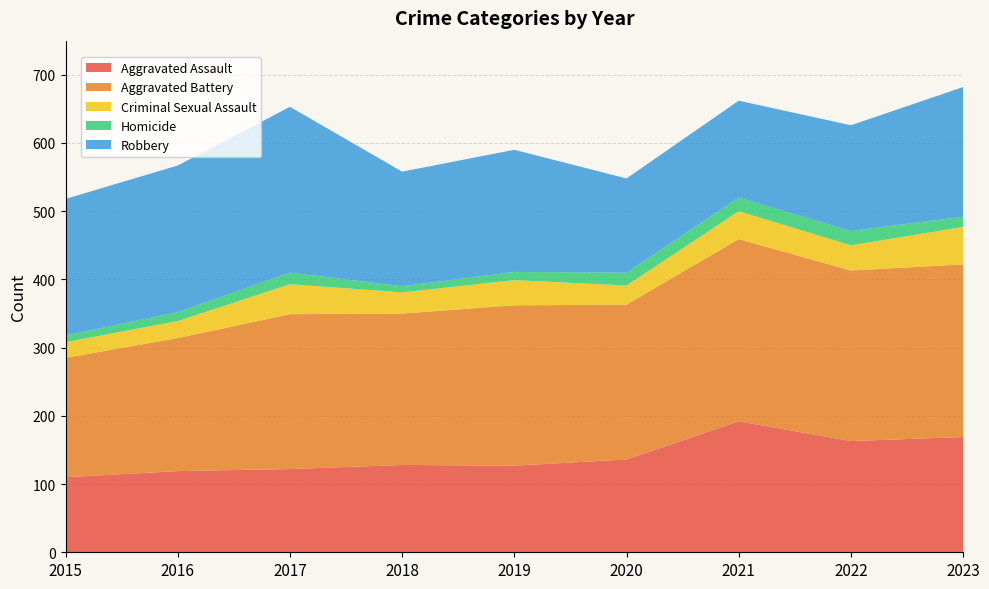

Reading left to right, transcribe all the data shown in this chart.

Aggravated Assault: 2015=110	2016=119	2017=122	2018=128	2019=127	2020=136	2021=192	2022=163	2023=169
Aggravated Battery: 2015=175	2016=195	2017=227	2018=222	2019=235	2020=227	2021=267	2022=250	2023=253
Criminal Sexual Assault: 2015=23	2016=25	2017=44	2018=31	2019=37	2020=28	2021=41	2022=37	2023=55
Homicide: 2015=10	2016=13	2017=17	2018=9	2019=12	2020=19	2021=20	2022=21	2023=15
Robbery: 2015=200	2016=215	2017=243	2018=168	2019=179	2020=138	2021=142	2022=155	2023=190